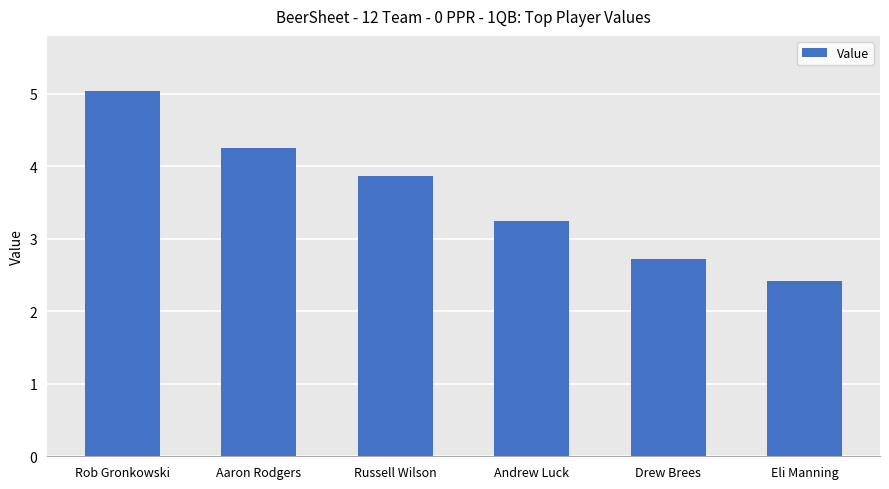

Reading left to right, list all the values displayed in this chart.

5.0	4.3	3.9	3.2	2.7	2.4